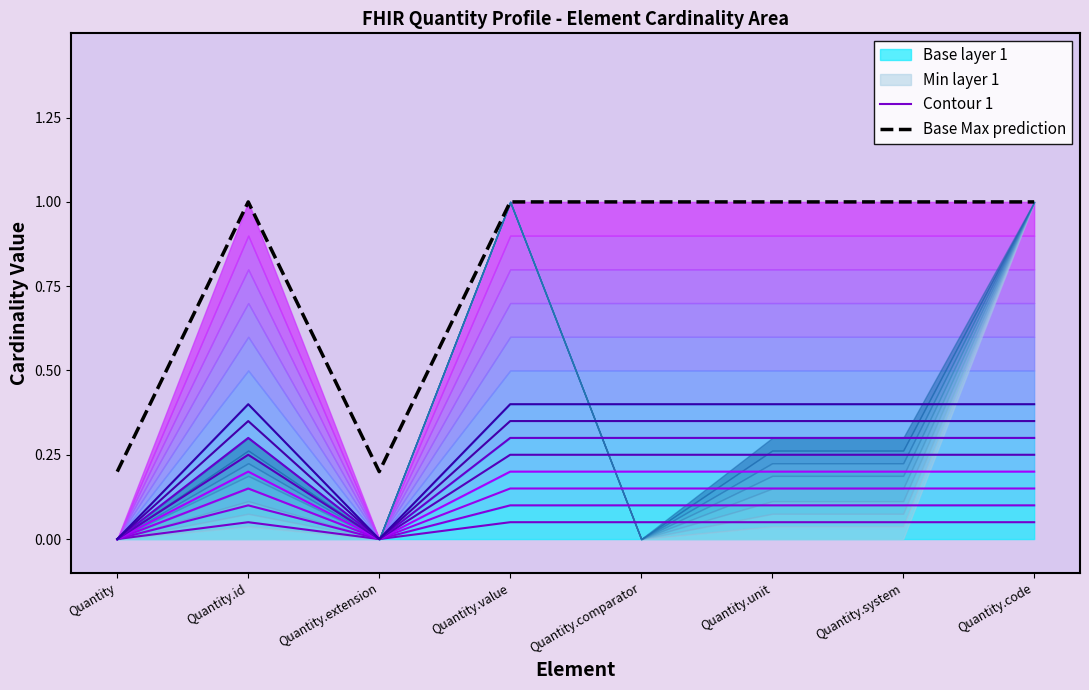

Between Quantity and Quantity.code, which series saw the biggest shift?

Base Max prediction